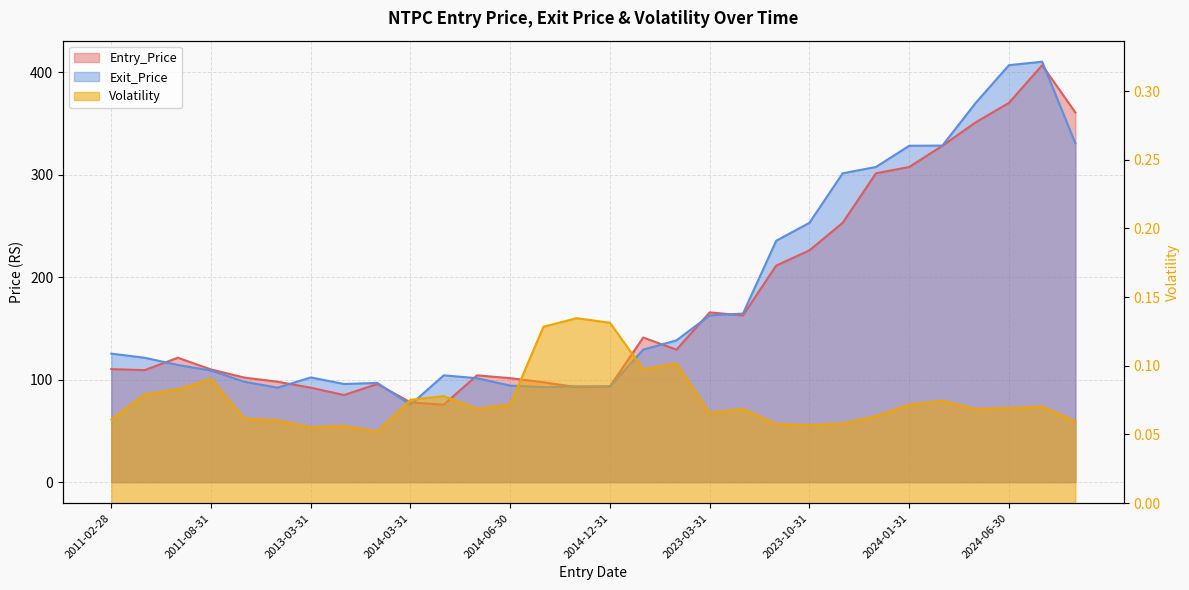

Reading right to left, list all the values displayed in this chart.

Entry_Price: 2024-11-30=360.8	2024-07-31=407.0	2024-06-30=370.2	2024-05-31=351.3	2024-02-29=328.4	2024-01-31=307.7	2023-12-31=301.5	2023-11-30=253.2	2023-10-31=226.3	2023-08-31=211.4	2023-04-30=162.8	2023-03-31=165.7	2022-06-30=129.3	2022-05-31=141.2	2014-12-31=93.6	2014-11-30=92.7	2014-10-31=97.5	2014-06-30=101.5	2014-05-31=104.3	2014-04-30=75.6	2014-03-31=77.9	2013-09-30=95.8	2013-08-31=85.0	2013-03-31=92.2	2013-02-28=98.0	2013-01-31=102.1	2011-08-31=110.0	2011-06-30=121.4	2011-05-31=109.3	2011-02-28=110.4
Exit_Price: 2024-11-30=330.8	2024-07-31=410.4	2024-06-30=407.0	2024-05-31=370.2	2024-02-29=328.6	2024-01-31=328.4	2023-12-31=307.7	2023-11-30=301.5	2023-10-31=253.2	2023-08-31=235.7	2023-04-30=164.6	2023-03-31=162.8	2022-06-30=138.4	2022-05-31=129.3	2014-12-31=93.3	2014-11-30=93.6	2014-10-31=92.7	2014-06-30=94.2	2014-05-31=101.5	2014-04-30=104.3	2014-03-31=75.6	2013-09-30=96.9	2013-08-31=95.8	2013-03-31=102.2	2013-02-28=92.2	2013-01-31=98.0	2011-08-31=108.9	2011-06-30=114.4	2011-05-31=121.4	2011-02-28=125.5
Volatility: 2024-11-30=0.1	2024-07-31=0.1	2024-06-30=0.1	2024-05-31=0.1	2024-02-29=0.1	2024-01-31=0.1	2023-12-31=0.1	2023-11-30=0.1	2023-10-31=0.1	2023-08-31=0.1	2023-04-30=0.1	2023-03-31=0.1	2022-06-30=0.1	2022-05-31=0.1	2014-12-31=0.1	2014-11-30=0.1	2014-10-31=0.1	2014-06-30=0.1	2014-05-31=0.1	2014-04-30=0.1	2014-03-31=0.1	2013-09-30=0.1	2013-08-31=0.1	2013-03-31=0.1	2013-02-28=0.1	2013-01-31=0.1	2011-08-31=0.1	2011-06-30=0.1	2011-05-31=0.1	2011-02-28=0.1